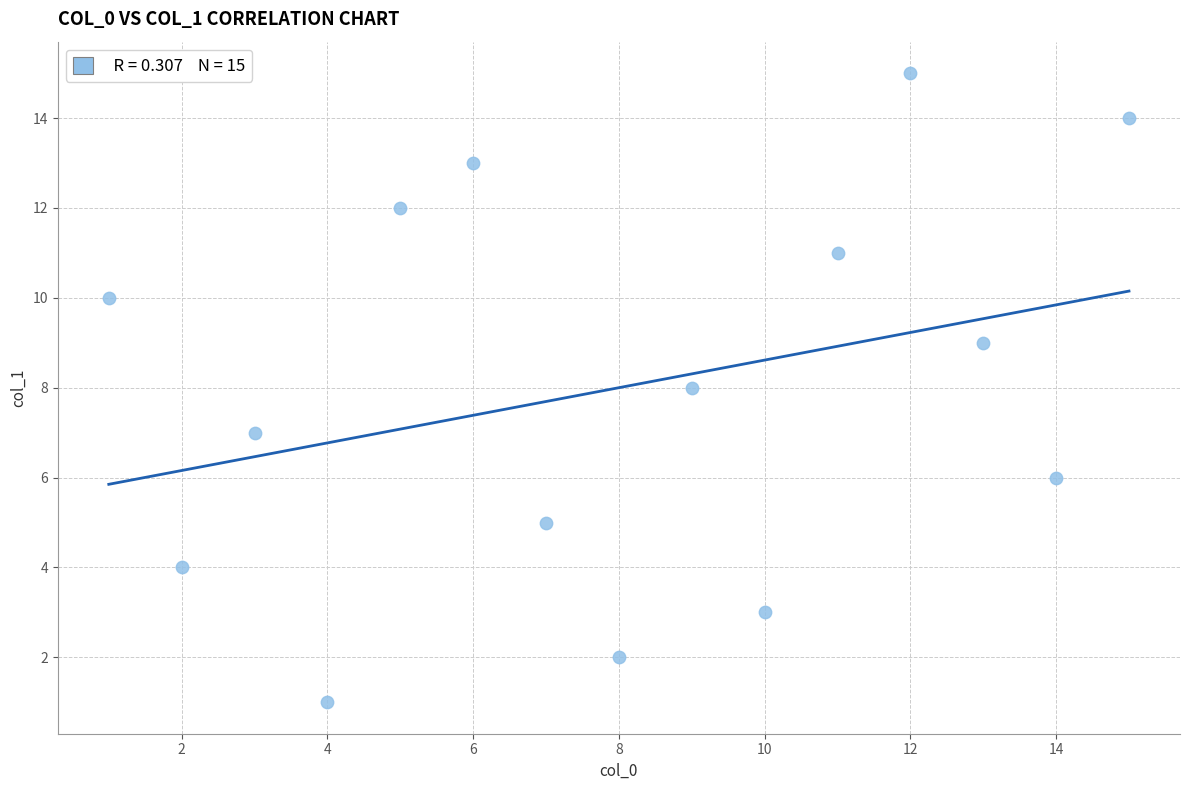

What is the range of Y values (max minus min)?

14